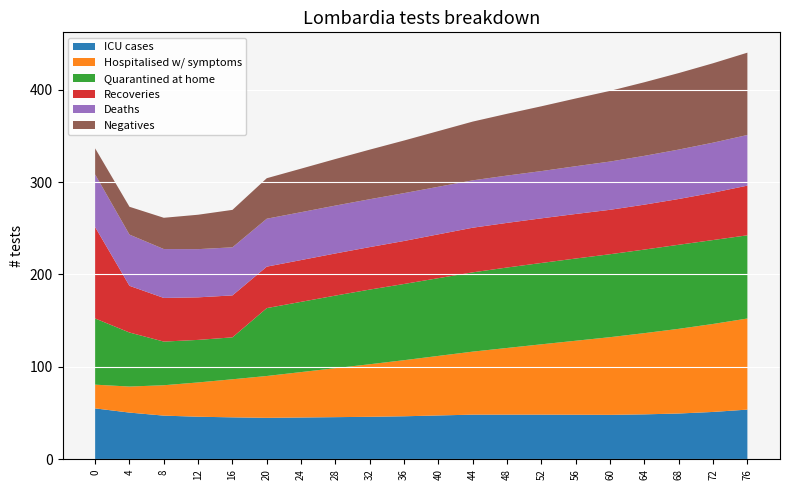

Reading left to right, transcribe all the data shown in this chart.

Series A: 55.1	50.5	47.2	46.0	45.4	44.9	45.2	45.6	46.0	46.5	47.4	48.3	48.3	48.3	48.2	48.1	48.6	49.5	51.2	53.8
Series B: 25.7	28.2	32.9	37.1	41.2	45.3	49.1	53.0	56.9	60.7	64.5	68.2	72.2	76.1	80.1	84.1	87.9	91.6	95.2	98.6
Series C: 71.6	58.5	47.2	46.0	45.4	73.5	76.0	78.6	80.8	82.5	84.1	85.8	87.1	88.0	89.0	89.8	90.4	91.0	90.8	90.0
Series D: 98.9	50.5	47.2	46.0	45.4	44.9	45.2	45.6	46.0	46.5	47.4	48.3	48.3	48.3	48.2	48.1	48.6	49.5	51.2	53.8
Series E: 56.9	55.4	52.9	52.2	52.0	51.9	51.8	51.8	51.8	51.8	51.5	51.3	51.2	51.1	51.7	52.2	52.8	53.5	54.1	54.8
Series F: 28.2	30.1	33.8	37.2	40.5	43.8	47.1	50.4	53.7	56.9	60.3	63.6	66.9	70.1	73.3	76.5	79.7	82.8	86.0	89.1